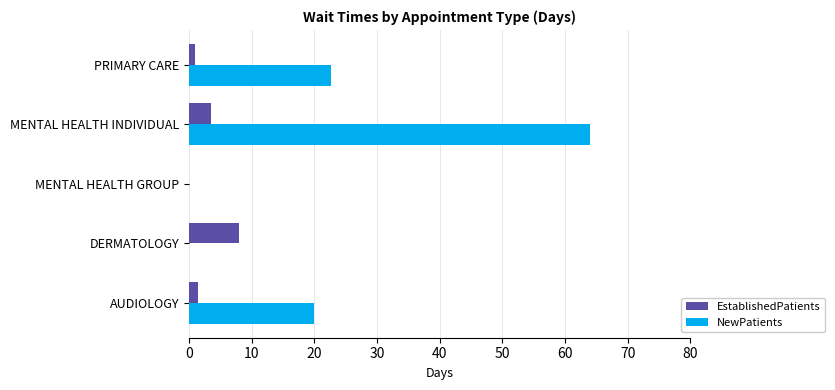

Which series changed the most between DERMATOLOGY and PRIMARY CARE?

NewPatients